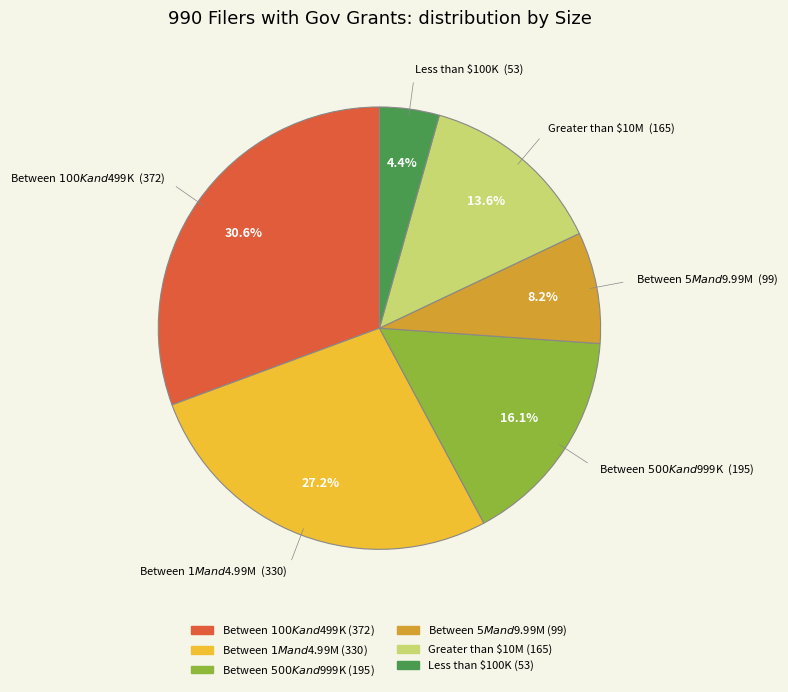

To the nearest percent, what is the combined percentage of Greater than $10M and Between $100K and $499K?

44%